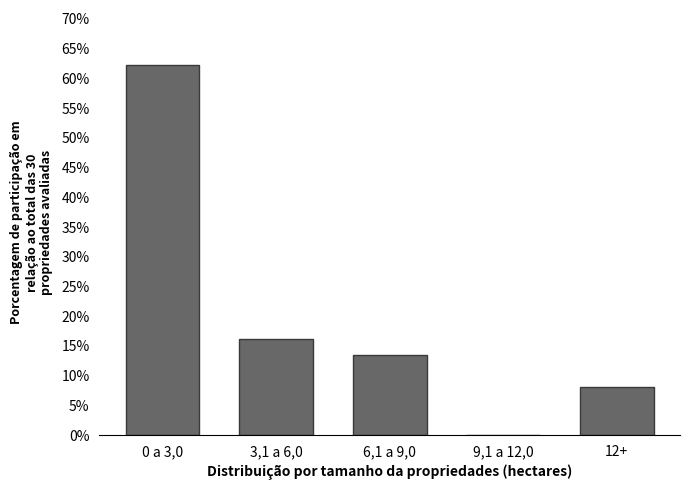

Reading right to left, what are all the values shown in this chart?

12+=8.1	9,1 a 12,0=0.0	6,1 a 9,0=13.5	3,1 a 6,0=16.2	0 a 3,0=62.2